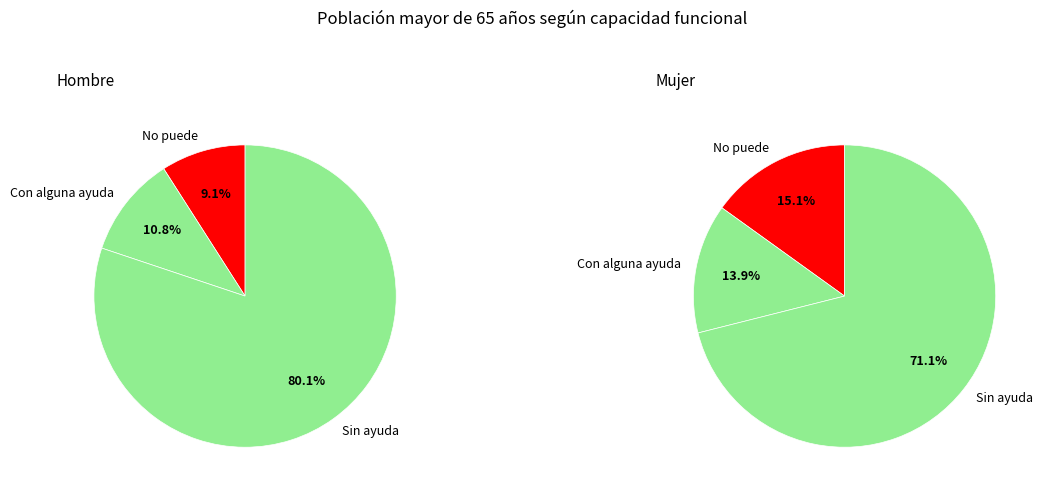

To the nearest percent, what is the combined percentage of Sin ayuda and Con alguna ayuda?

85%